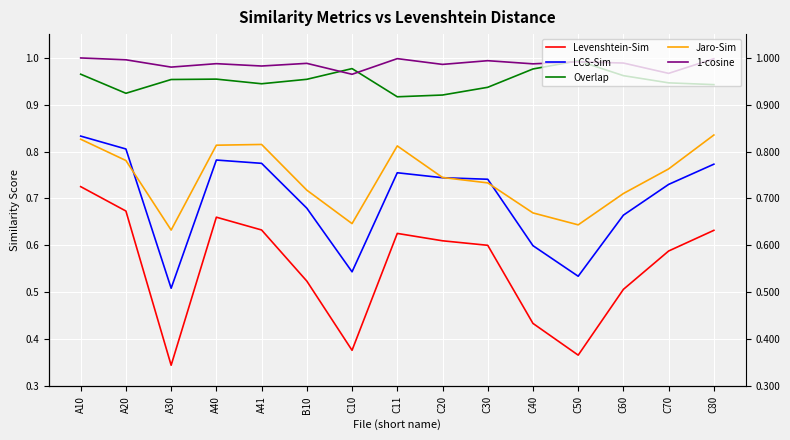

Reading left to right, what are all the values shown in this chart?

Levenshtein-Sim: A10=0.7	A20=0.7	A30=0.3	A40=0.7	A41=0.6	B10=0.5	C10=0.4	C11=0.6	C20=0.6	C30=0.6	C40=0.4	C50=0.4	C60=0.5	C70=0.6	C80=0.6
LCS-Sim: A10=0.8	A20=0.8	A30=0.5	A40=0.8	A41=0.8	B10=0.7	C10=0.5	C11=0.8	C20=0.7	C30=0.7	C40=0.6	C50=0.5	C60=0.7	C70=0.7	C80=0.8
Overlap: A10=1.0	A20=0.9	A30=1.0	A40=1.0	A41=0.9	B10=1.0	C10=1.0	C11=0.9	C20=0.9	C30=0.9	C40=1.0	C50=1.0	C60=1.0	C70=0.9	C80=0.9
Jaro-Sim: A10=0.8	A20=0.8	A30=0.6	A40=0.8	A41=0.8	B10=0.7	C10=0.6	C11=0.8	C20=0.7	C30=0.7	C40=0.7	C50=0.6	C60=0.7	C70=0.8	C80=0.8
1-cosine: A10=1.0	A20=1.0	A30=1.0	A40=1.0	A41=1.0	B10=1.0	C10=1.0	C11=1.0	C20=1.0	C30=1.0	C40=1.0	C50=1.0	C60=1.0	C70=1.0	C80=1.0